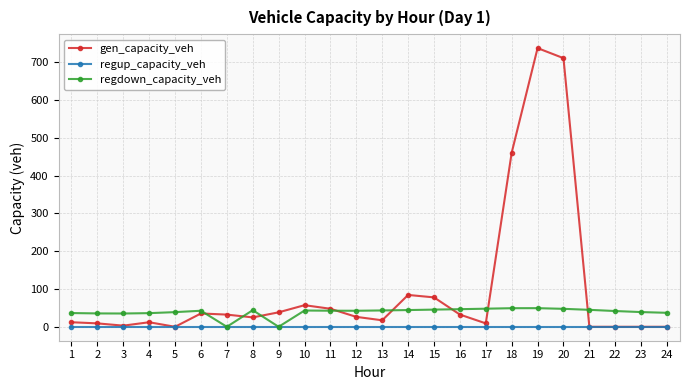

True or false: regdown_capacity_veh has more than 1 points higher than both neighbors.

True